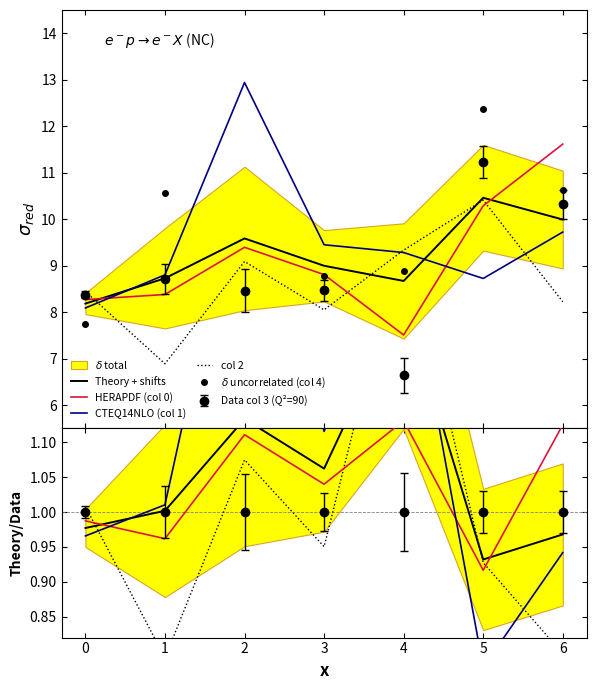

At which category is the sum across all series the highest?

5